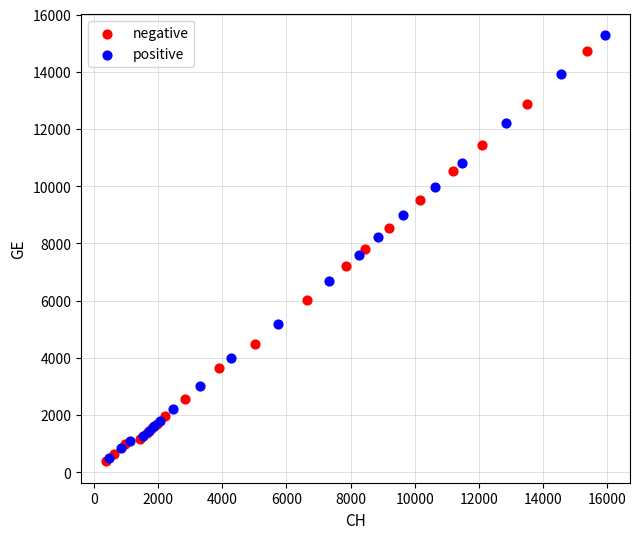

Which series has the widest spread of Y values?

positive